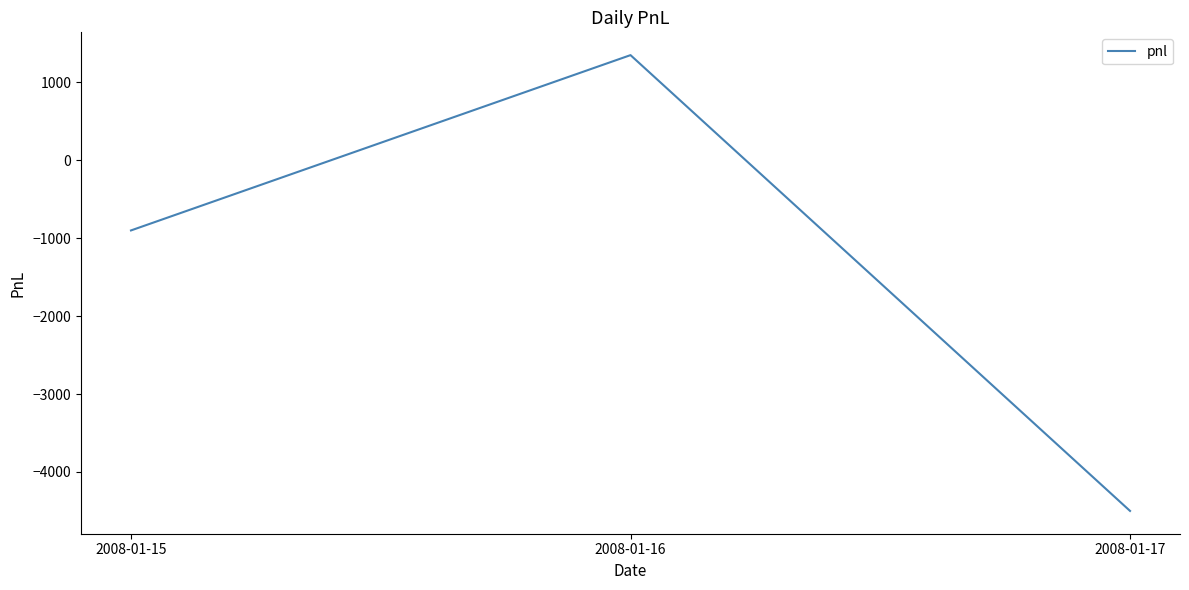

What is the sum of the values at 2008-01-16 and 2008-01-17?

-3150